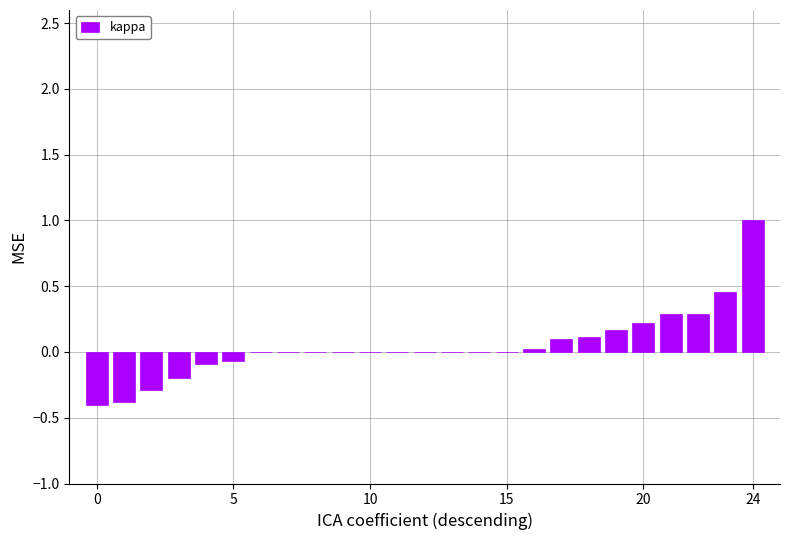

True or false: the data shows -0.2 at 0.

False